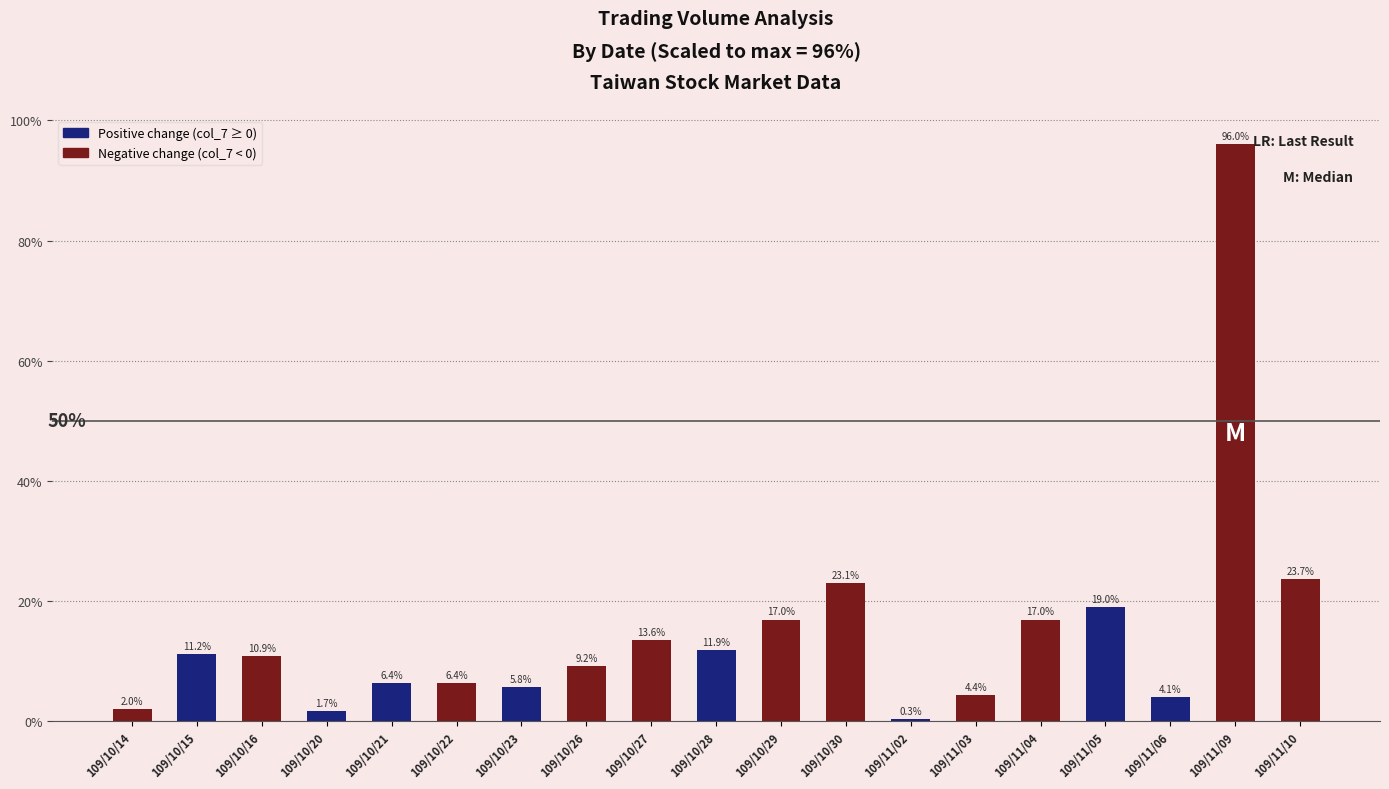

What is the sum of the values at 109/11/02 and 109/10/27?

13.9